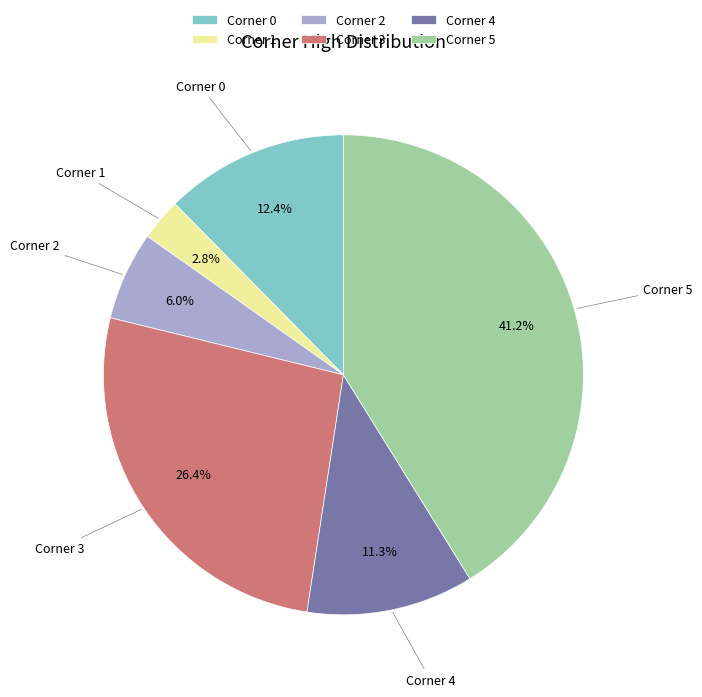

Is the sum of Corner 0 and Corner 5 greater than half?

Yes